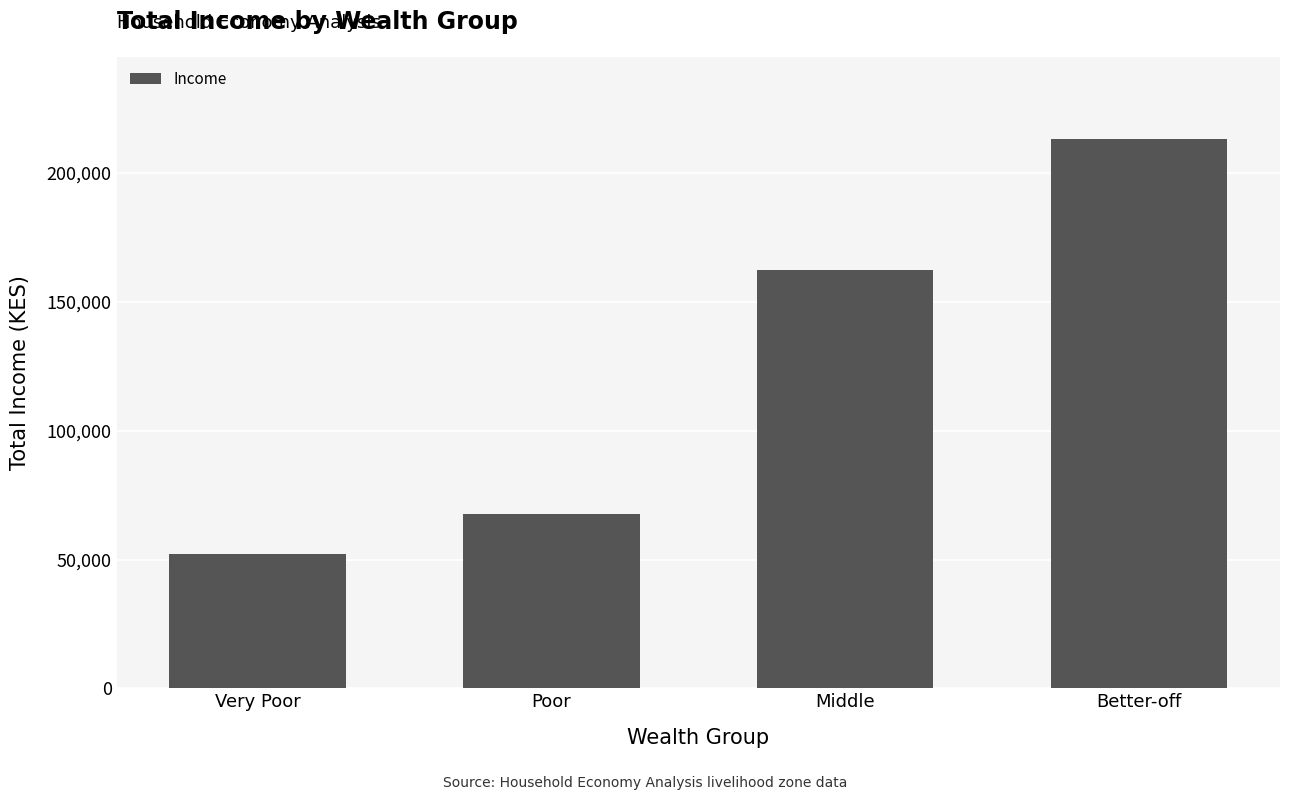

What is the label of the 3rd bar from the left?

Middle